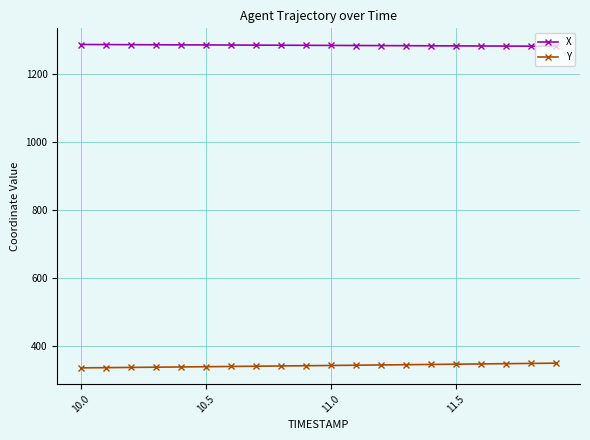

What is the value of the X point at the 2nd from the left?

1288.0